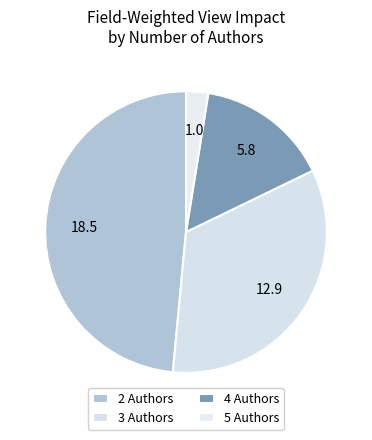

To the nearest percent, what percentage of the pie is 2 Authors?

49%